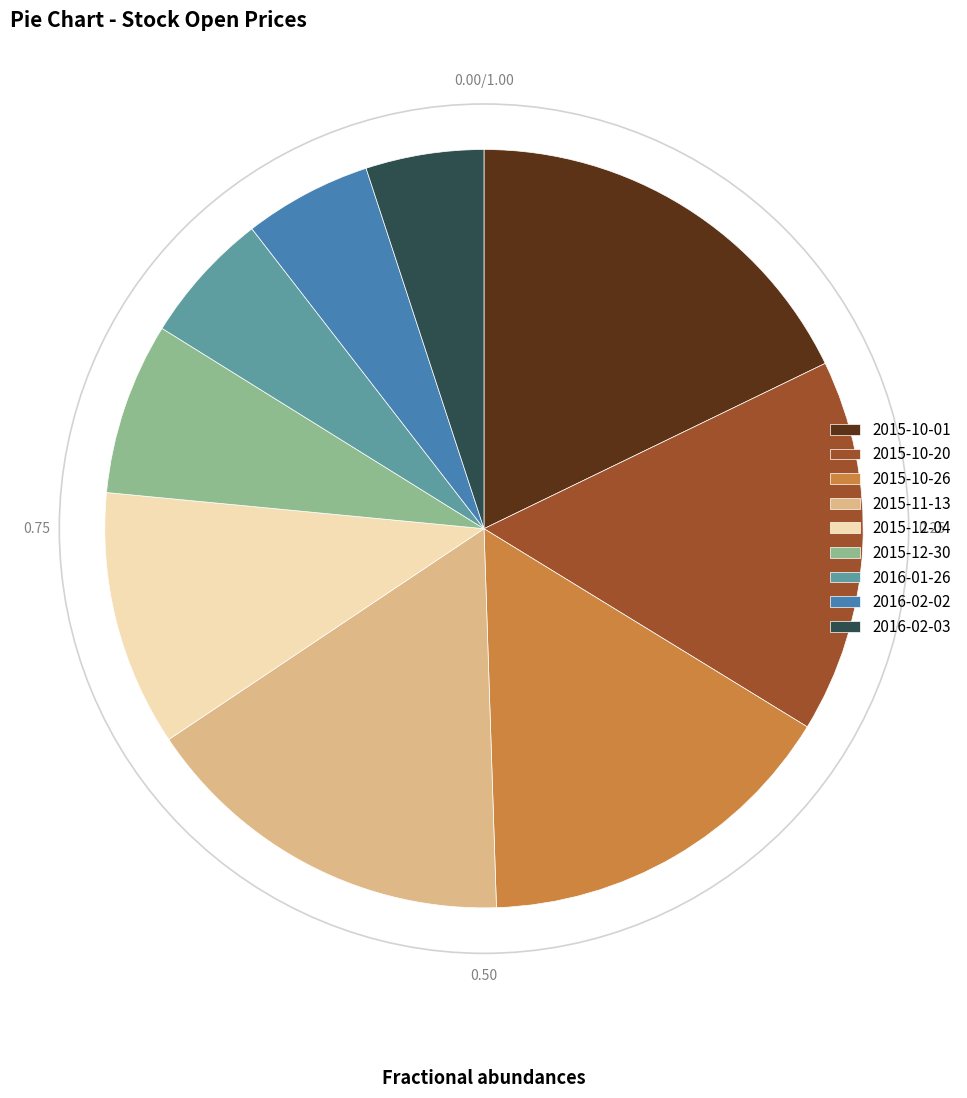

Which category has the biggest portion of the pie?

2015-10-01